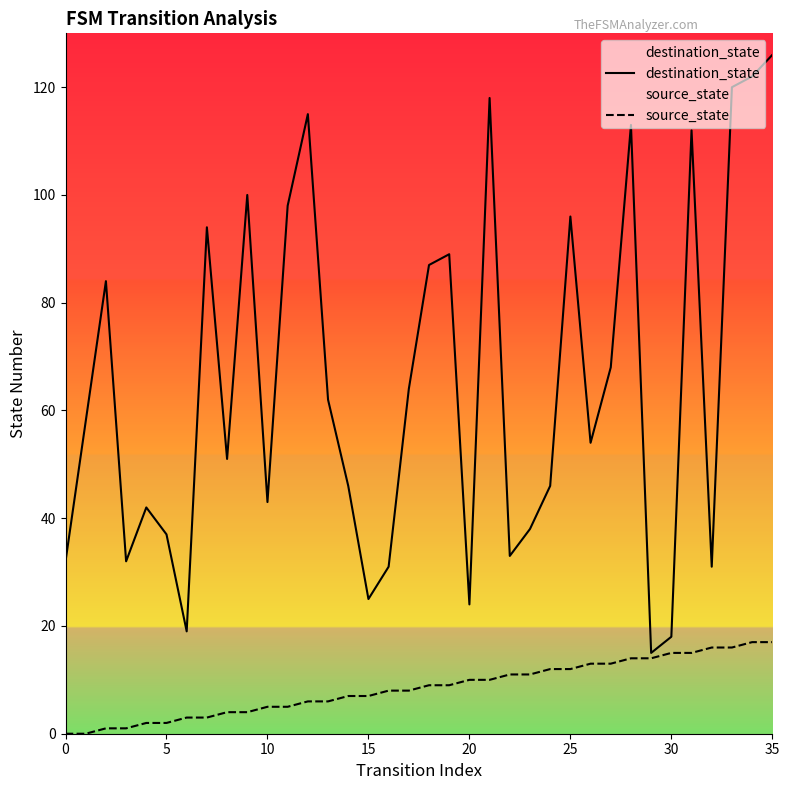

At how many categories does at least one series exceed 26?

31